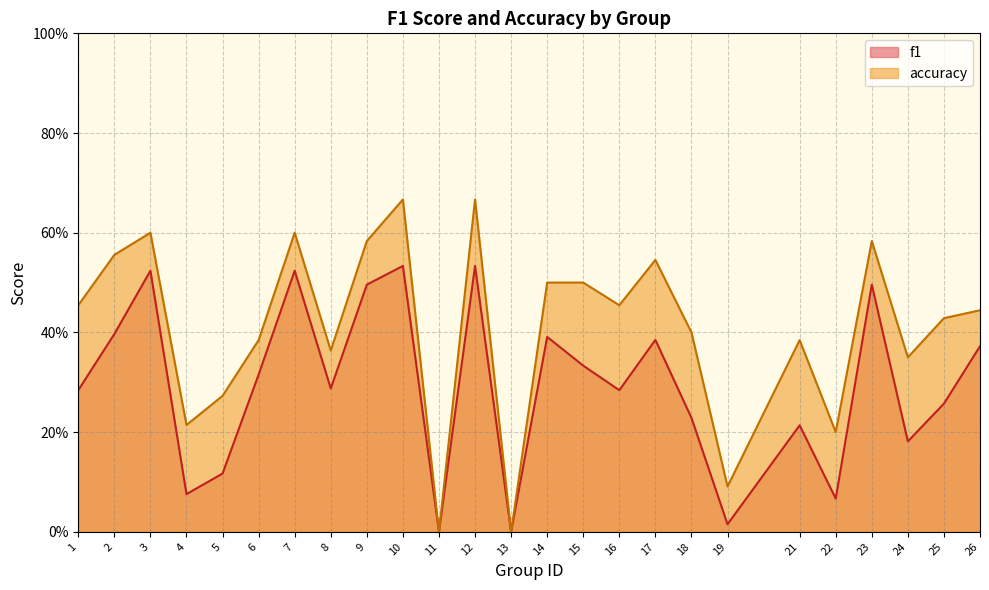

Which has a higher value, 12 or 25?

12